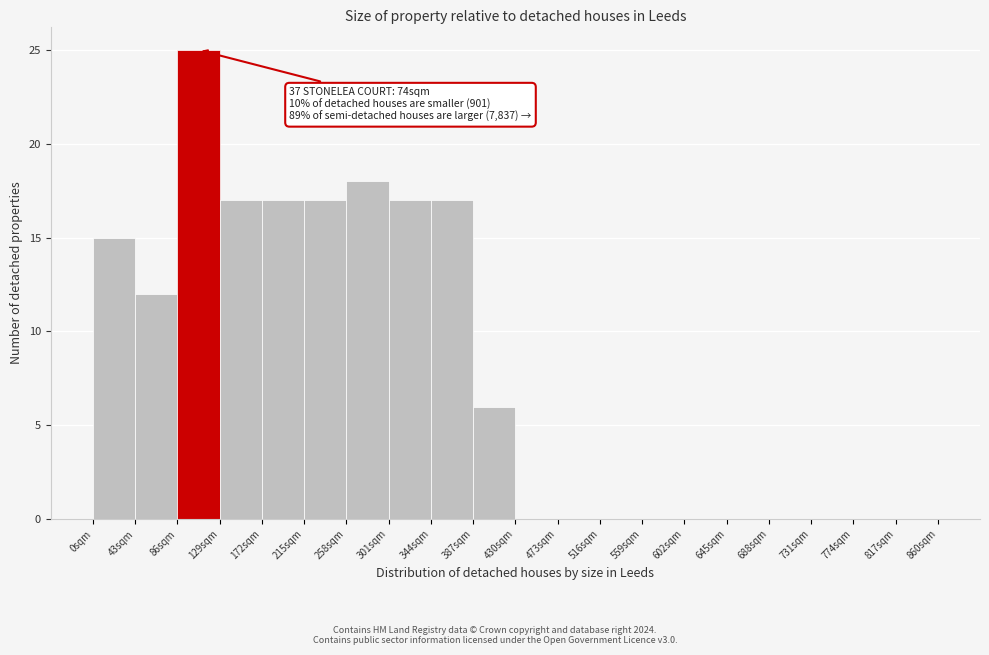

Which range on the x-axis has the tallest bar?

86 to 129